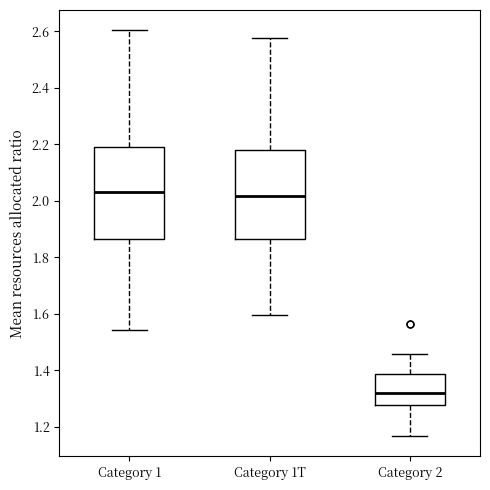

Where does the median line of the box for Category 1T sit on the y-axis? The values are not printed on the chart, so give them approximately, as read against the axis.

2.02